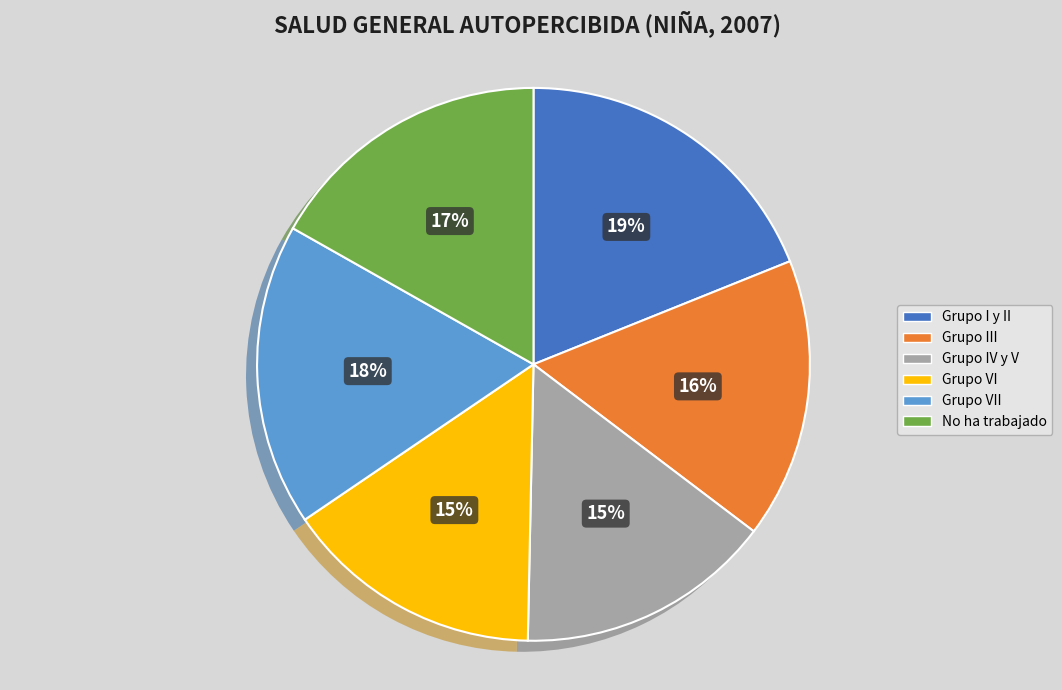

Does any single category account for the majority?

No